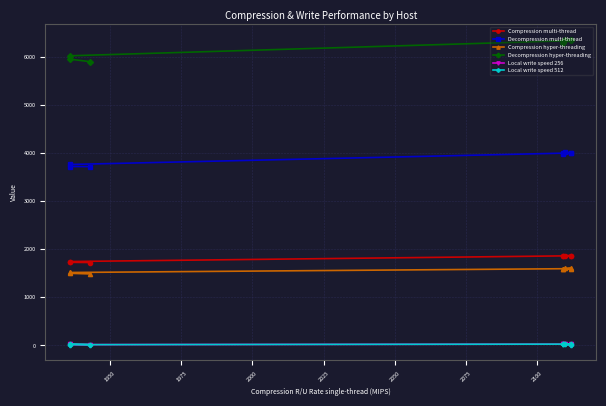

True or false: Compression multi-thread and Local write speed 512 cross at least once.

False